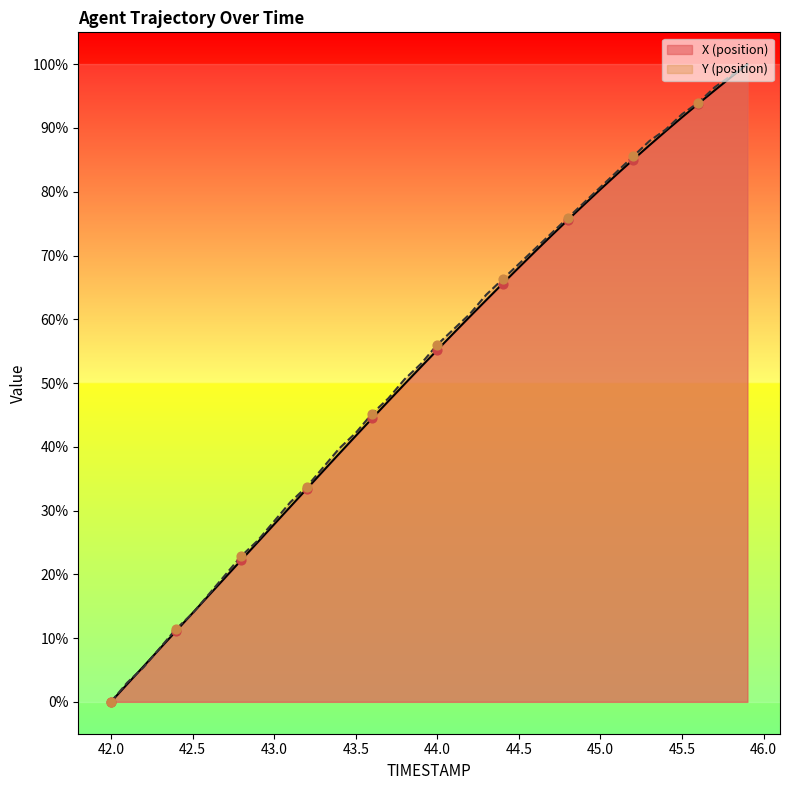

At how many categories does at least one series exceed 33?

28